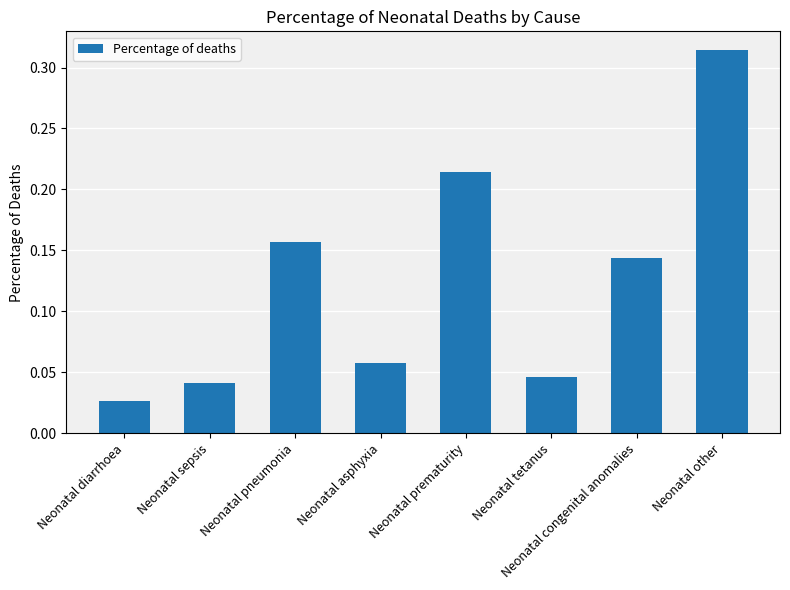

Which label corresponds to the largest value in the chart?

Neonatal other